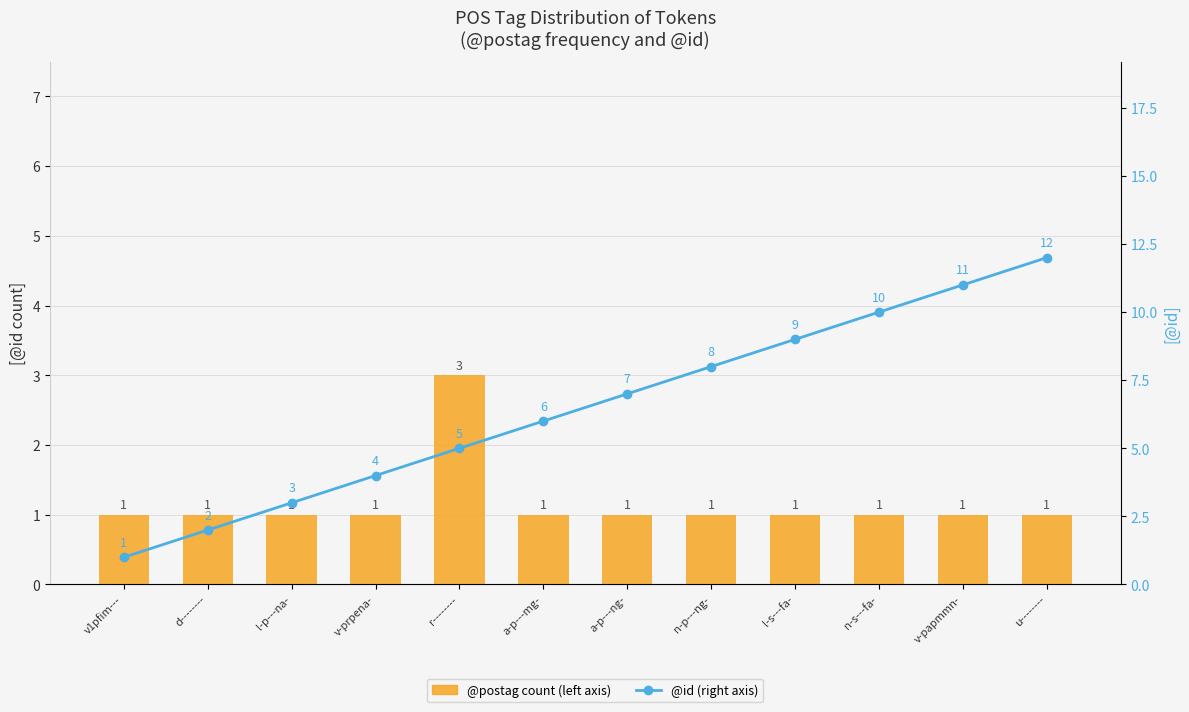

How many categories are shown in the chart?

12